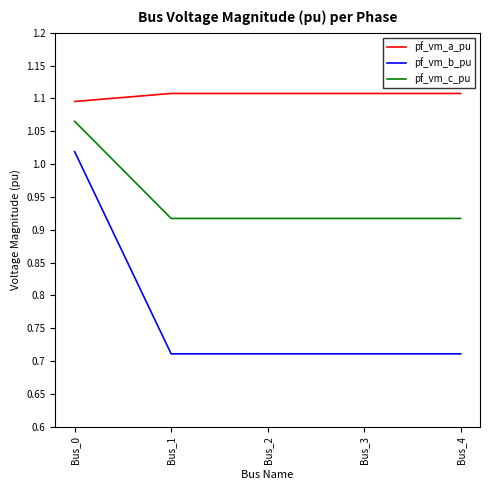

List the series in order of their overall mean, lowest first.

pf_vm_b_pu, pf_vm_c_pu, pf_vm_a_pu